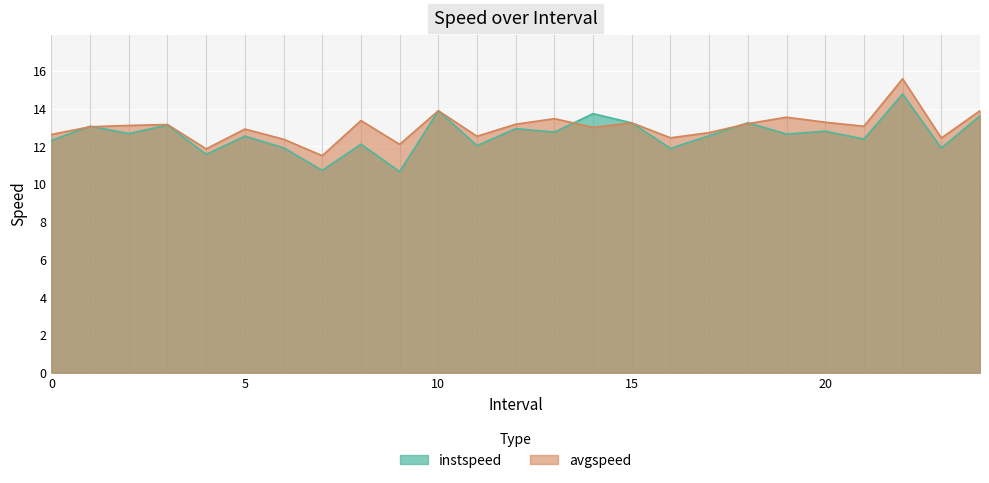

True or false: avgspeed has a value of 12.1 at 9.

True